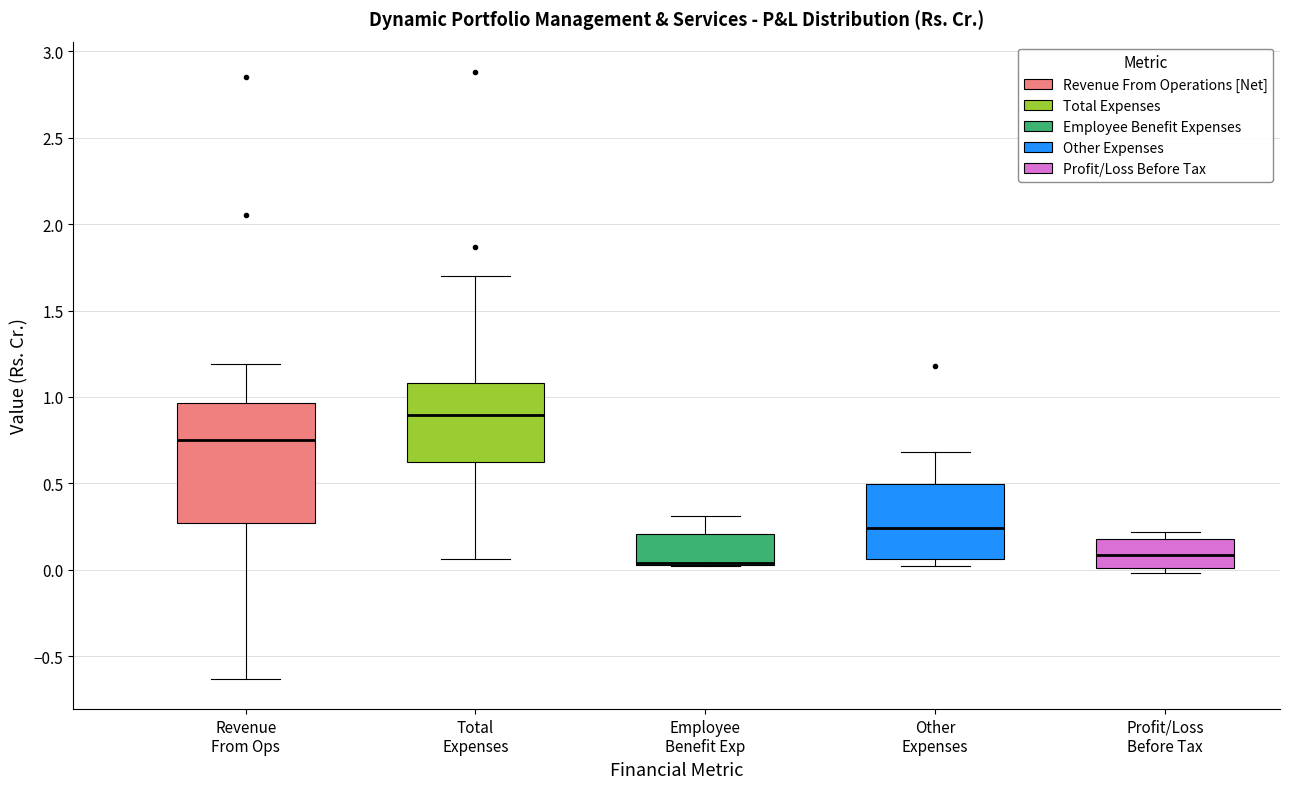

Reading left to right, read every box against the y-axis: the position of its median line, the range the box covers, and the ends of its whiskers. The values are not printed on the chart, so give them approximately, as read against the axis.

Revenue From Ops: median 0.75, box 0.25 to 0.95, whiskers -0.65 to 1.20
Total Expenses: median 0.90, box 0.65 to 1.10, whiskers 0.05 to 1.70
Employee Benefit Exp: median 0.05 (drawn on the box's lower edge), box 0.05 to 0.20, whiskers 0.00 to 0.30
Other Expenses: median 0.25, box 0.05 to 0.50, whiskers 0.00 to 0.70
Profit/Loss Before Tax: median 0.10, box 0.00 to 0.20, whiskers 0.00 (just below the box's lower edge) to 0.20 (just above the box's upper edge)